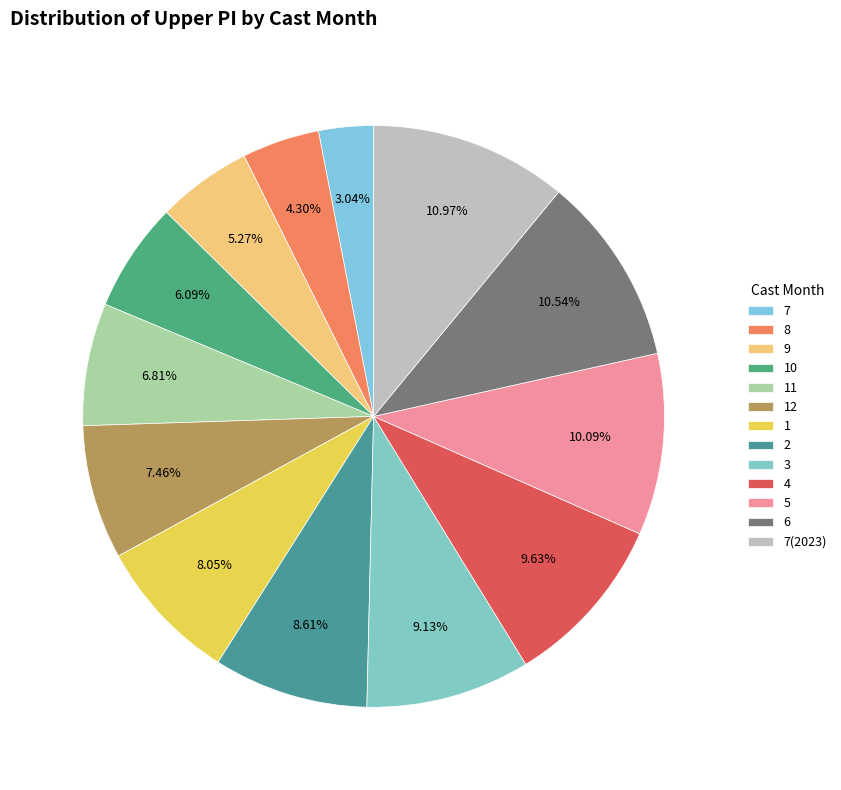

Does 2 represent more than half of the total?

No